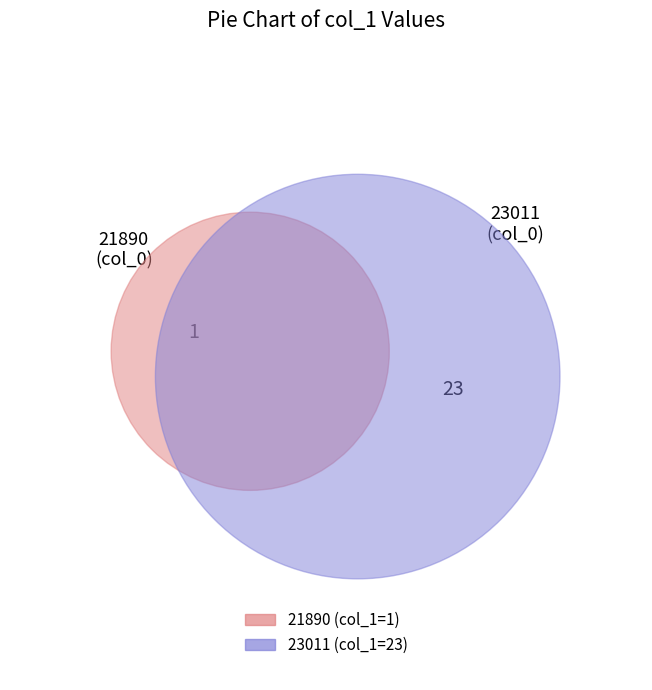

What is the majority slice?

23011